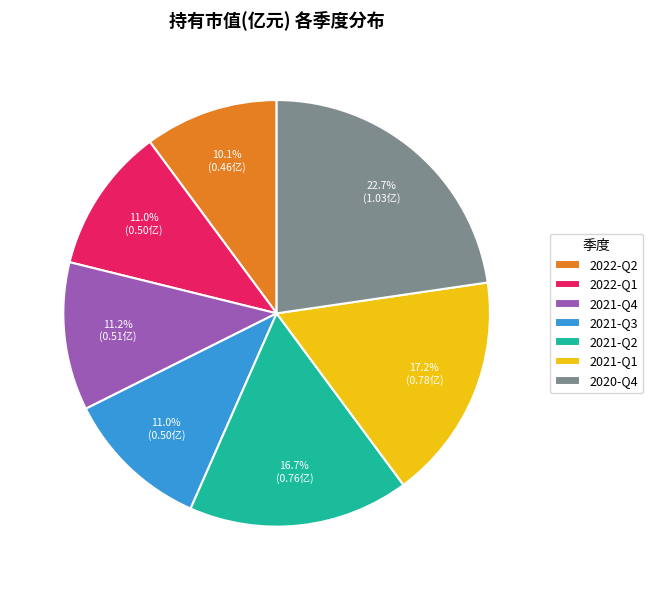

To the nearest percent, what is the difference between the largest and smallest slice percentages?

13%